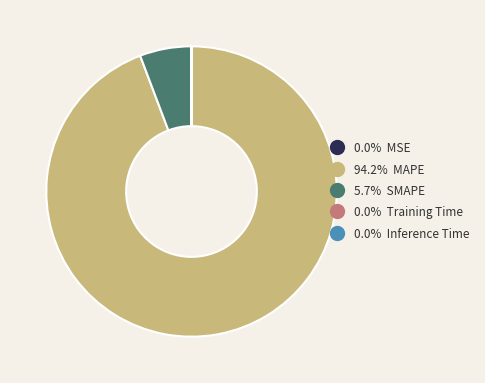

Is there a majority slice in this chart?

Yes